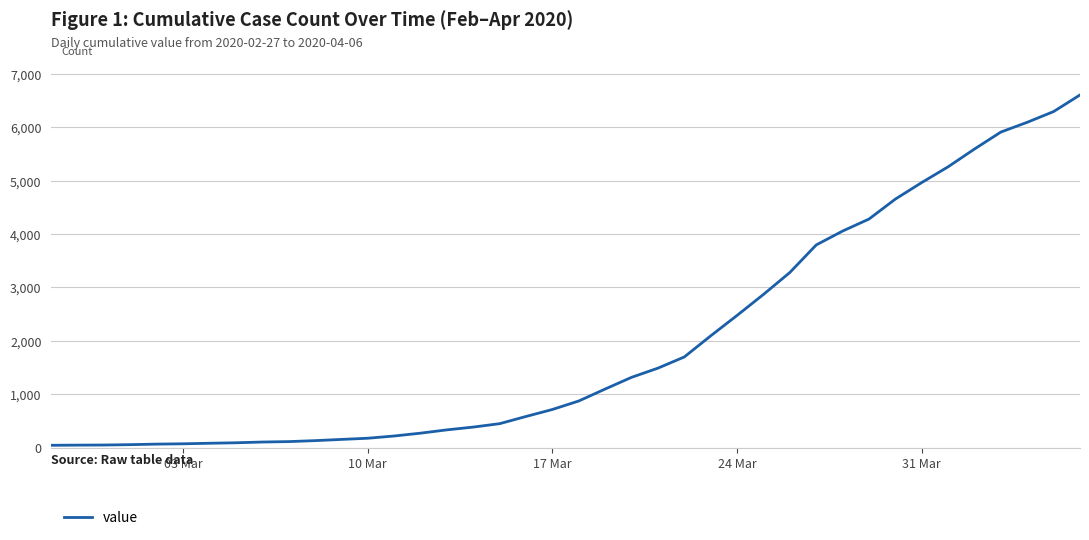

What is the difference between the maximum and minimum values?

6563